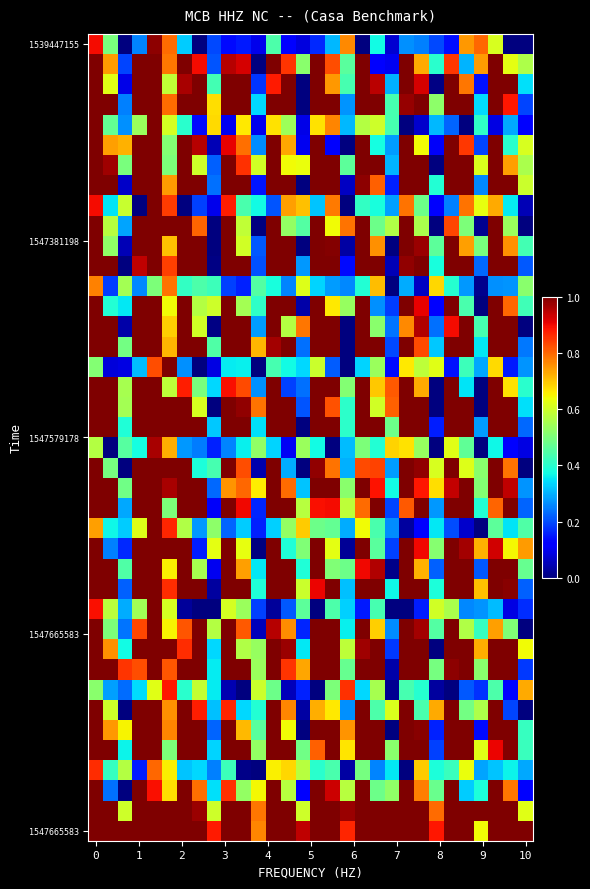

Count the number of data series in this chart.

40